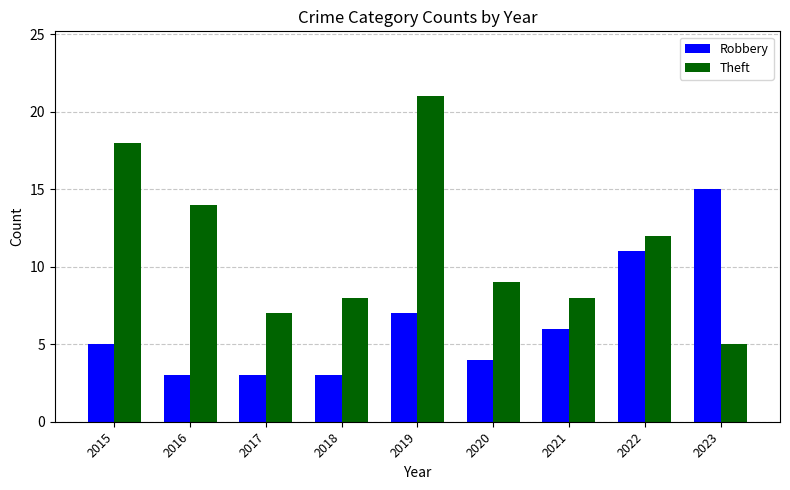

What is the difference between the Theft values at 2020 and 2019?

12